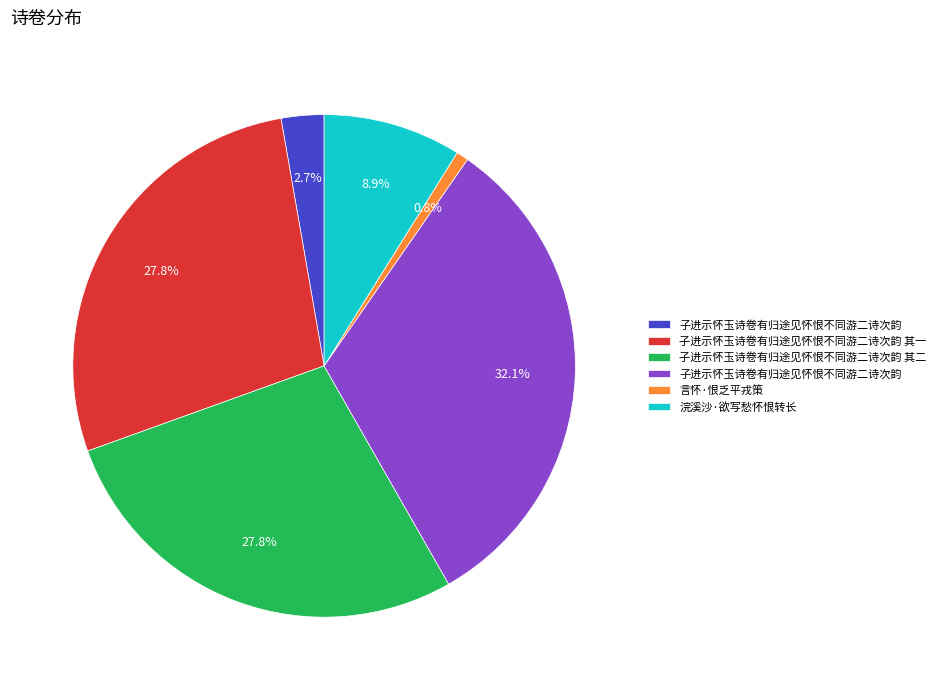

Is there any slice that represents more than half of the pie?

No